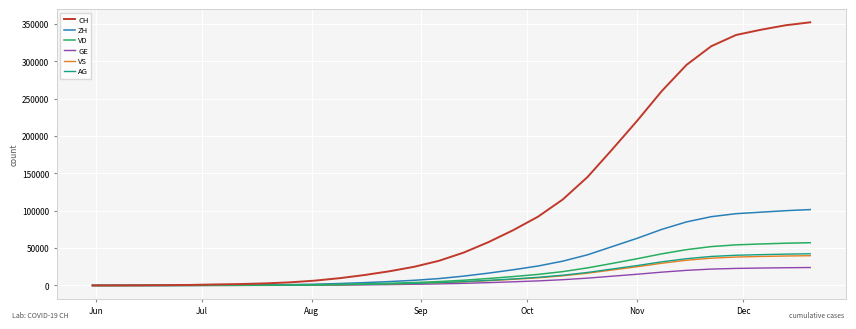

What is the greatest value displayed?

352000